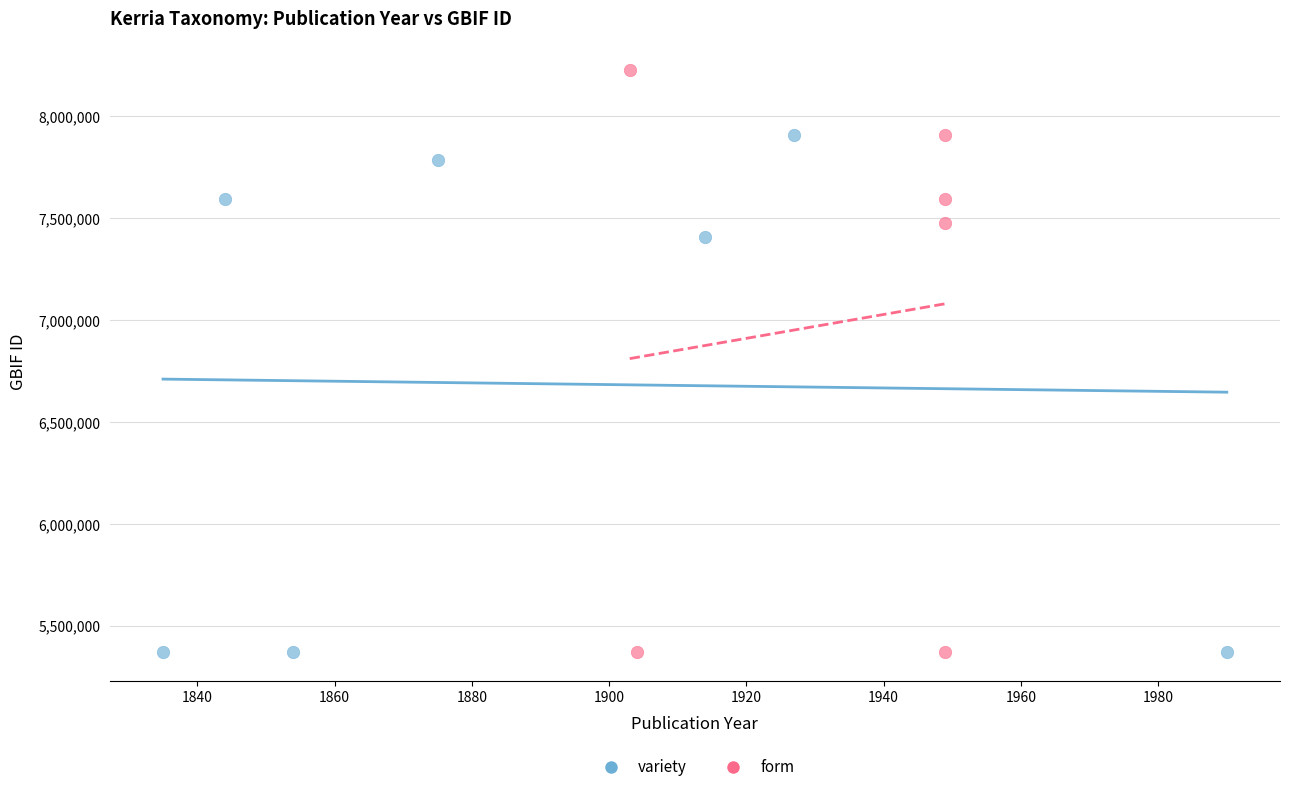

Which series reaches the maximum Y coordinate?

form